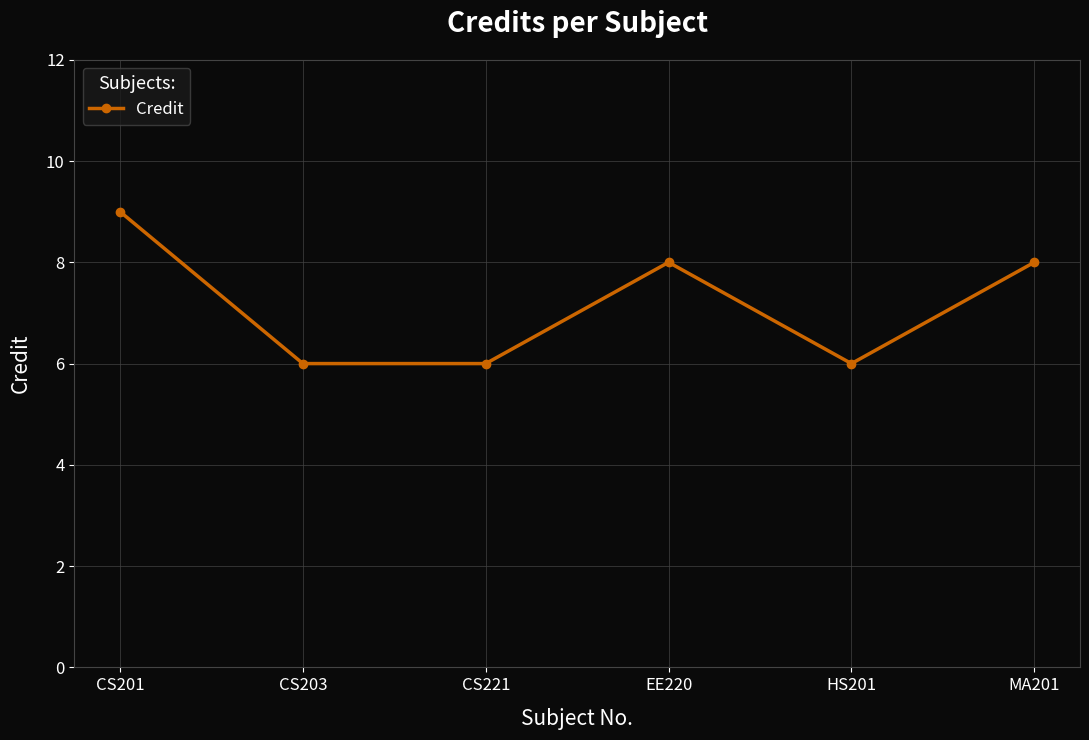

Which label corresponds to the largest value in the chart?

CS201